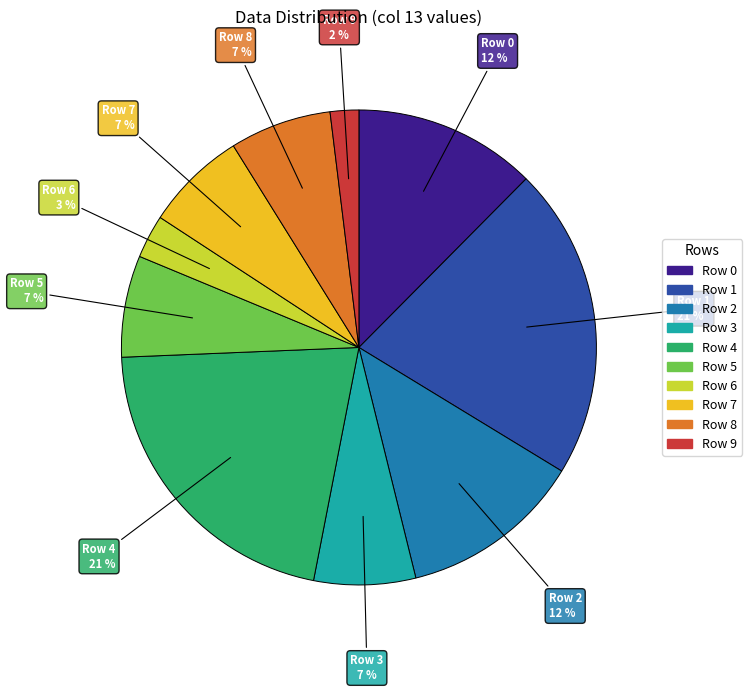

What is the ratio of the value at Row 9 to the value at Row 6?

0.7